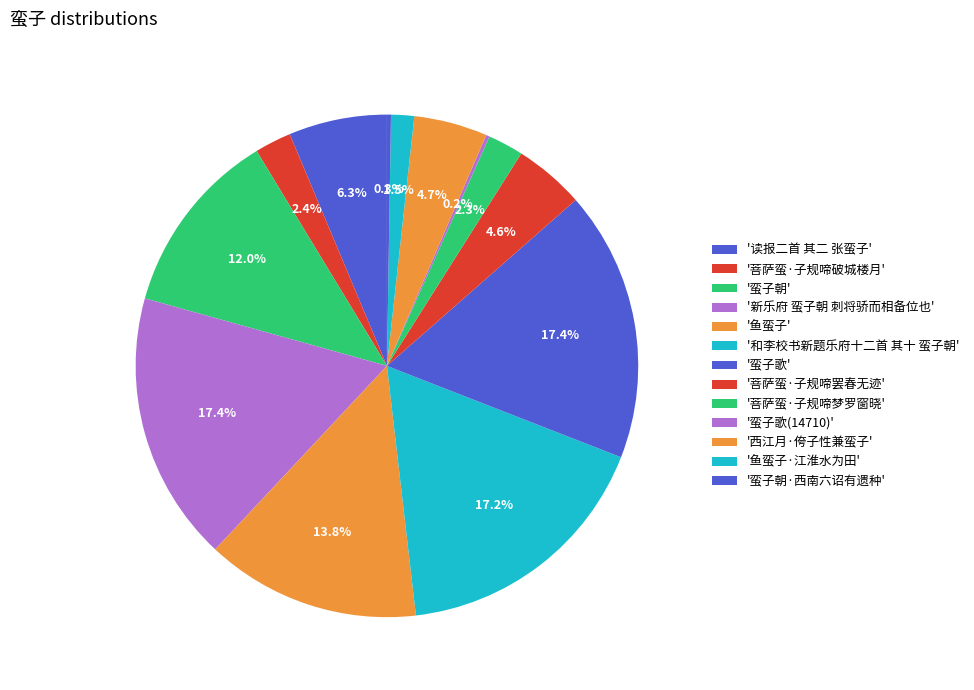

Does any single category account for the majority?

No